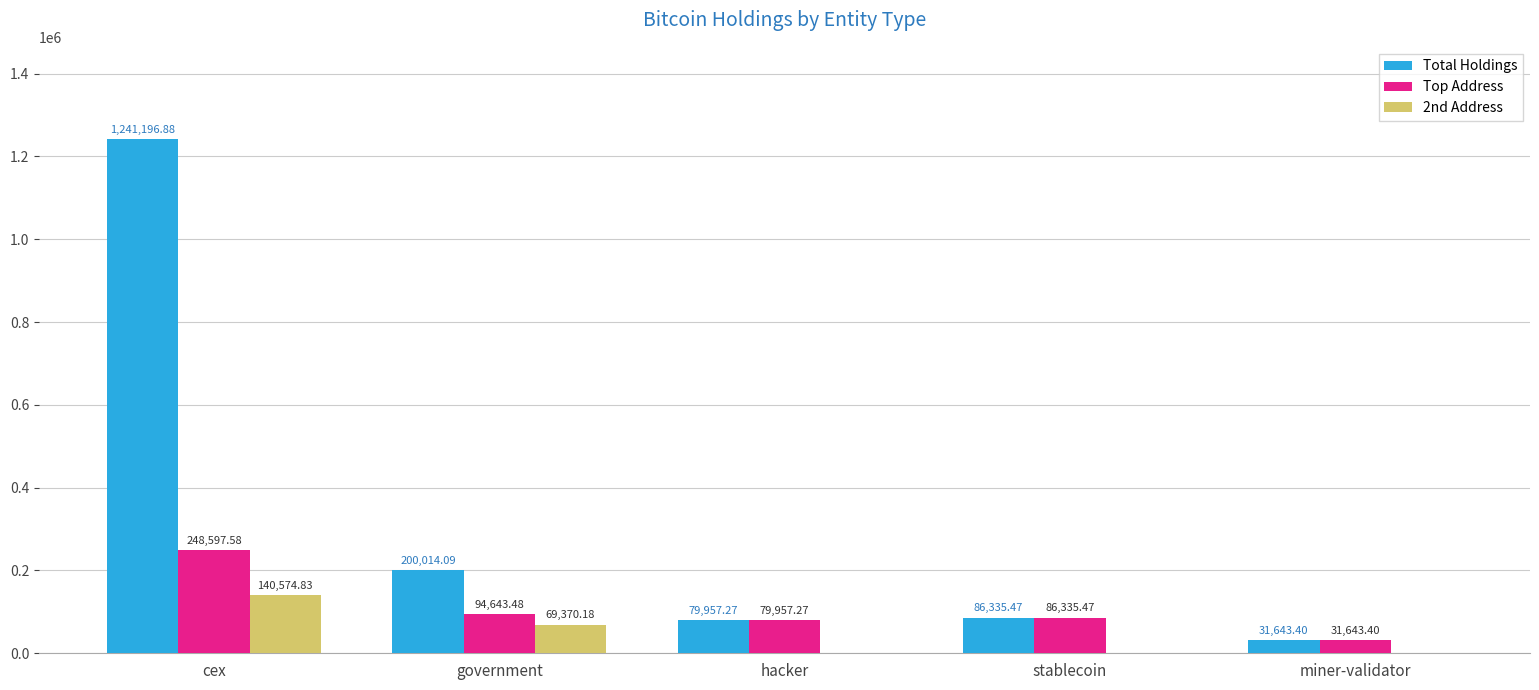

At which label is 2nd Address closest to 70287?

government